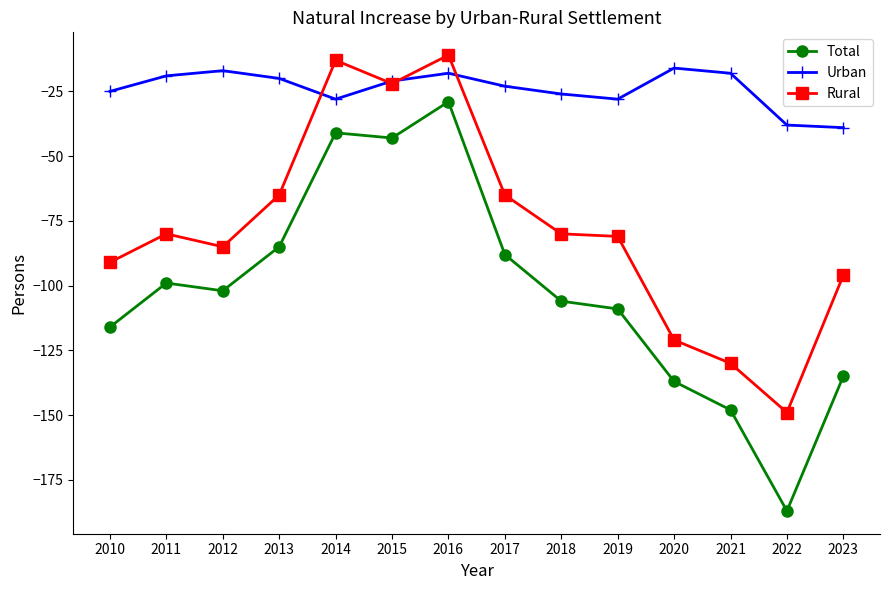

How many series are shown in this chart?

3